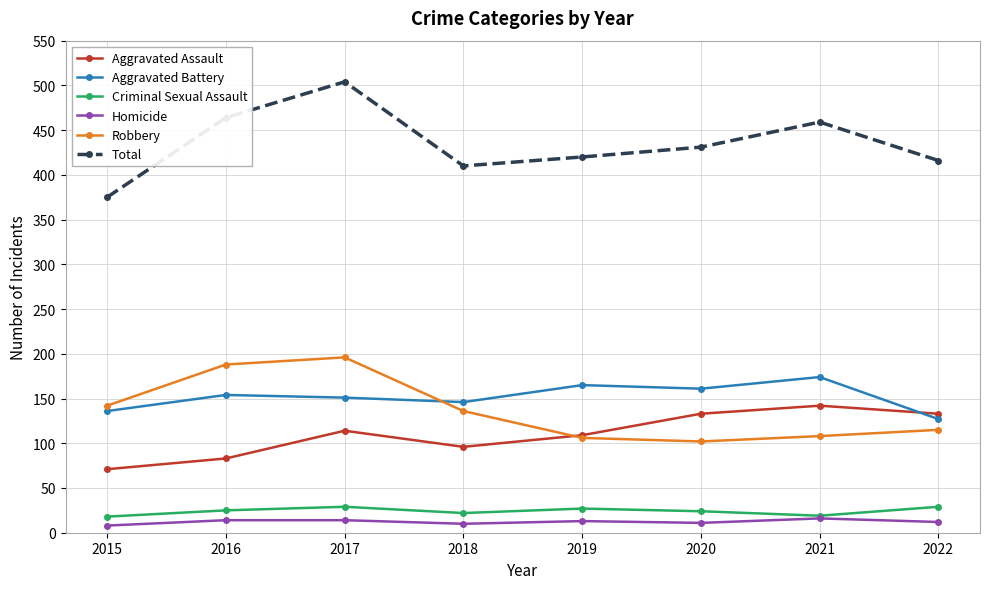

At which category does Total reach its first local peak?

2017